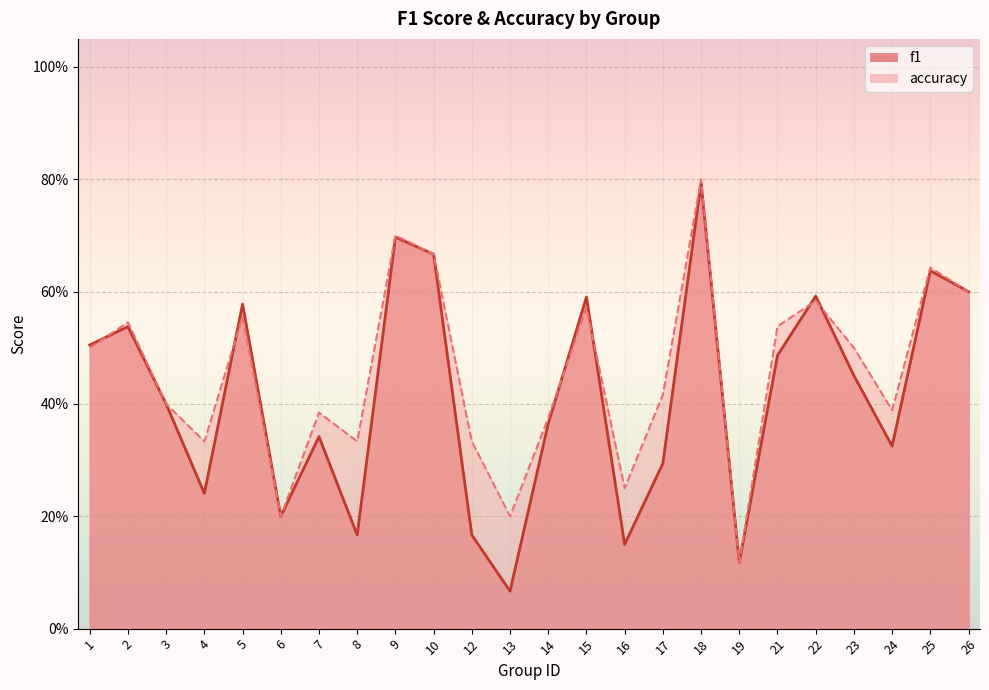

Reading left to right, transcribe all the data shown in this chart.

f1: 0.5	0.5	0.4	0.2	0.6	0.2	0.3	0.2	0.7	0.7	0.2	0.1	0.4	0.6	0.2	0.3	0.8	0.1	0.5	0.6	0.5	0.3	0.6	0.6
accuracy: 0.5	0.5	0.4	0.3	0.6	0.2	0.4	0.3	0.7	0.7	0.3	0.2	0.4	0.6	0.2	0.4	0.8	0.1	0.5	0.6	0.5	0.4	0.6	0.6